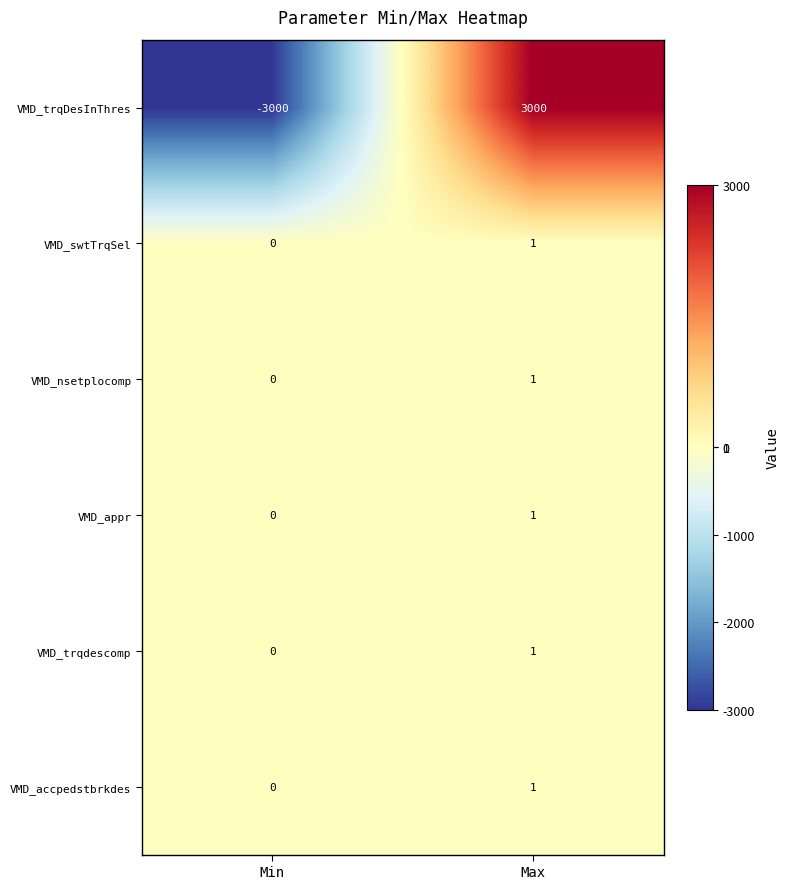

What is the difference between the maximum and minimum values in the VMD_trqDesInThres series?

6000